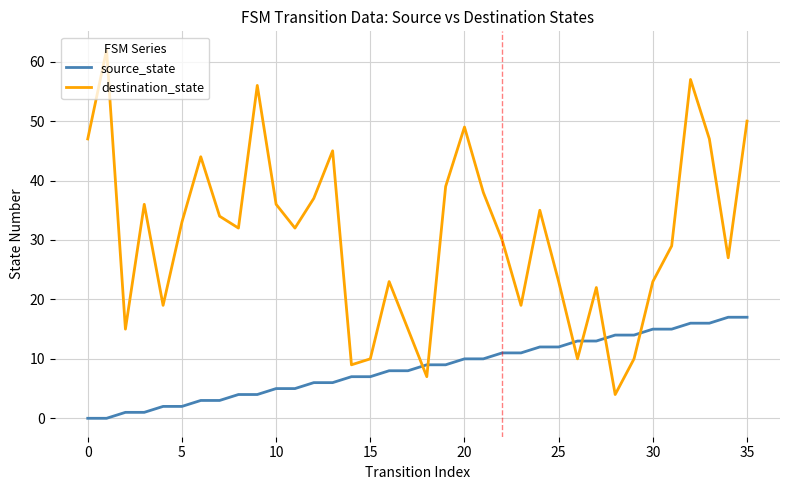

List the series in order of their peak value, highest first.

destination_state, source_state